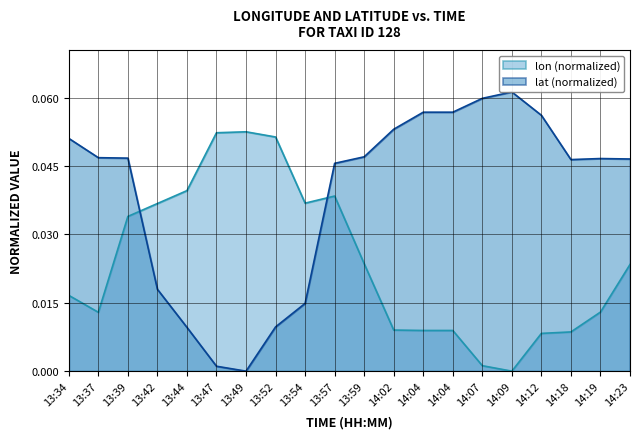

At how many categories does at least one series exceed 0?

20